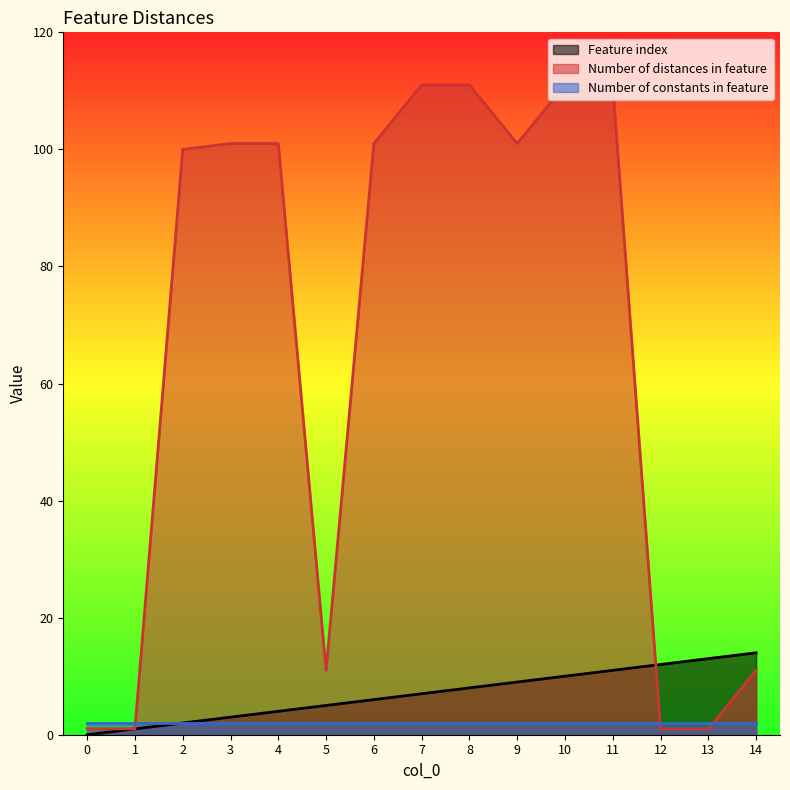

Which series has the largest range (max minus min)?

Number of distances in feature